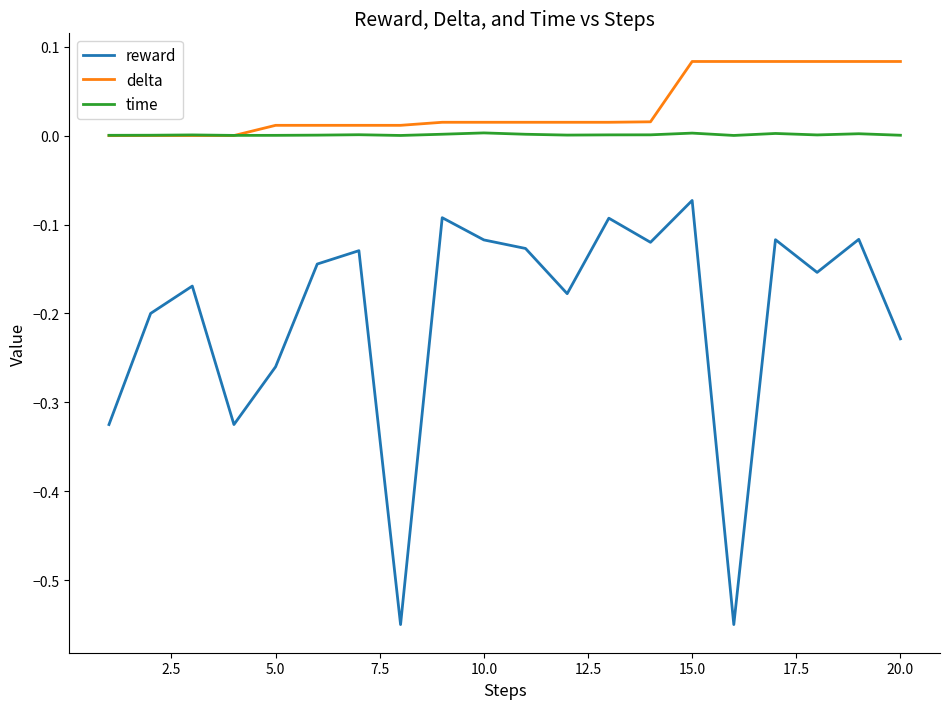

Which series has the largest total across all categories?

delta